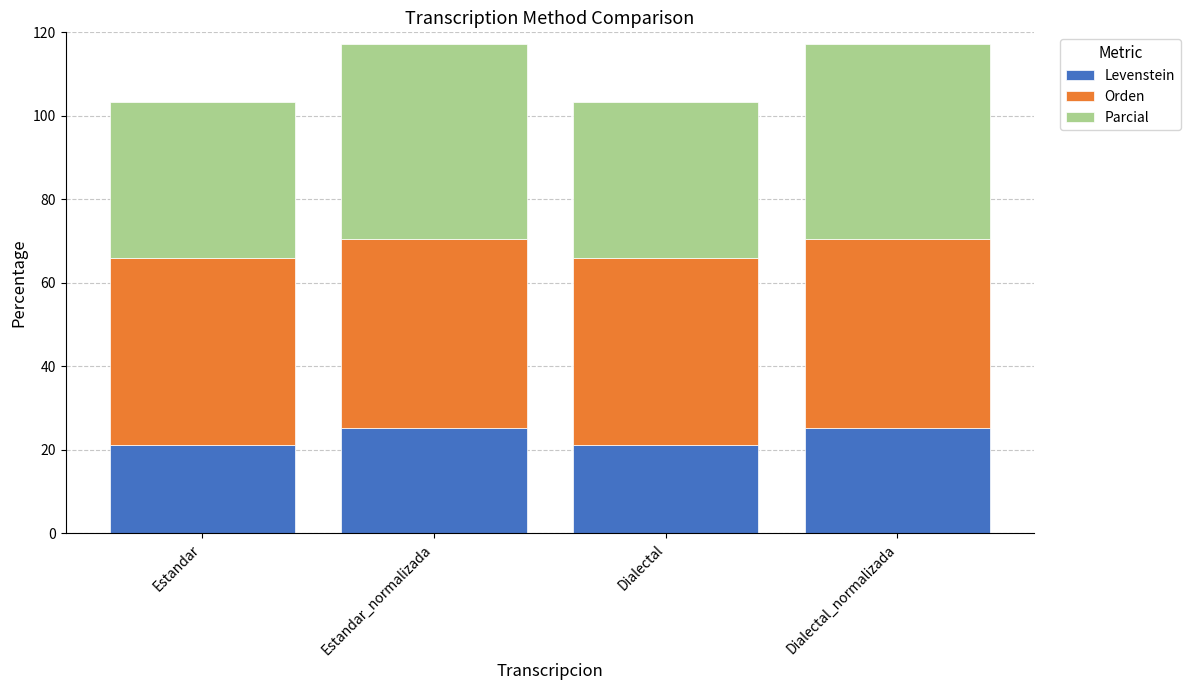

What are all the series names shown in the legend?

Levenstein, Orden, Parcial